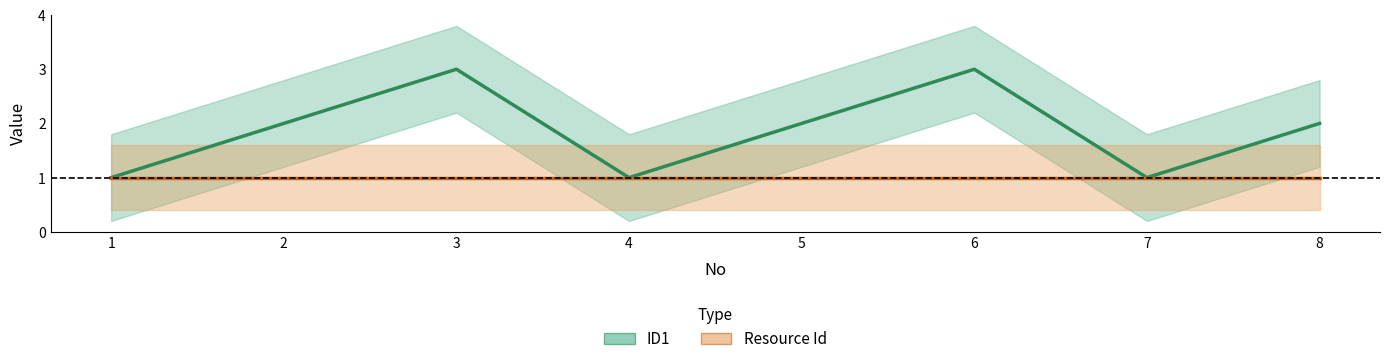

Which has a higher value, 2 or 7?

2